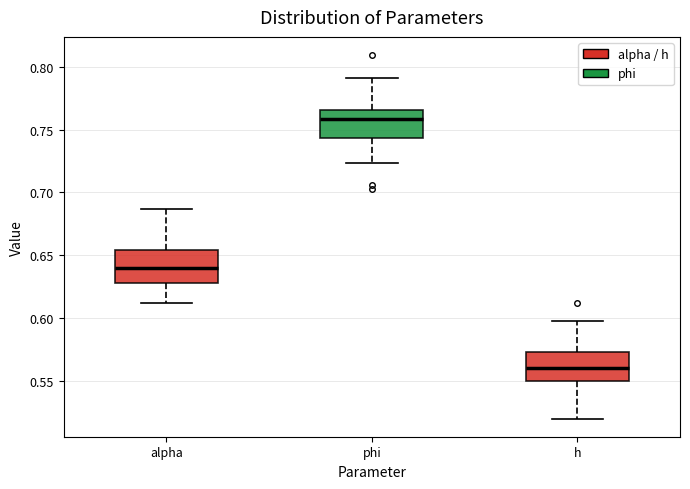

Reading left to right, read every box against the y-axis: the position of its median line, the range the box covers, and the ends of its whiskers. The values are not printed on the chart, so give them approximately, as read against the axis.

alpha: median 0.640, box 0.630 to 0.655, whiskers 0.610 to 0.685
phi: median 0.760, box 0.745 to 0.765, whiskers 0.725 to 0.790
h: median 0.560, box 0.550 to 0.575, whiskers 0.520 to 0.600